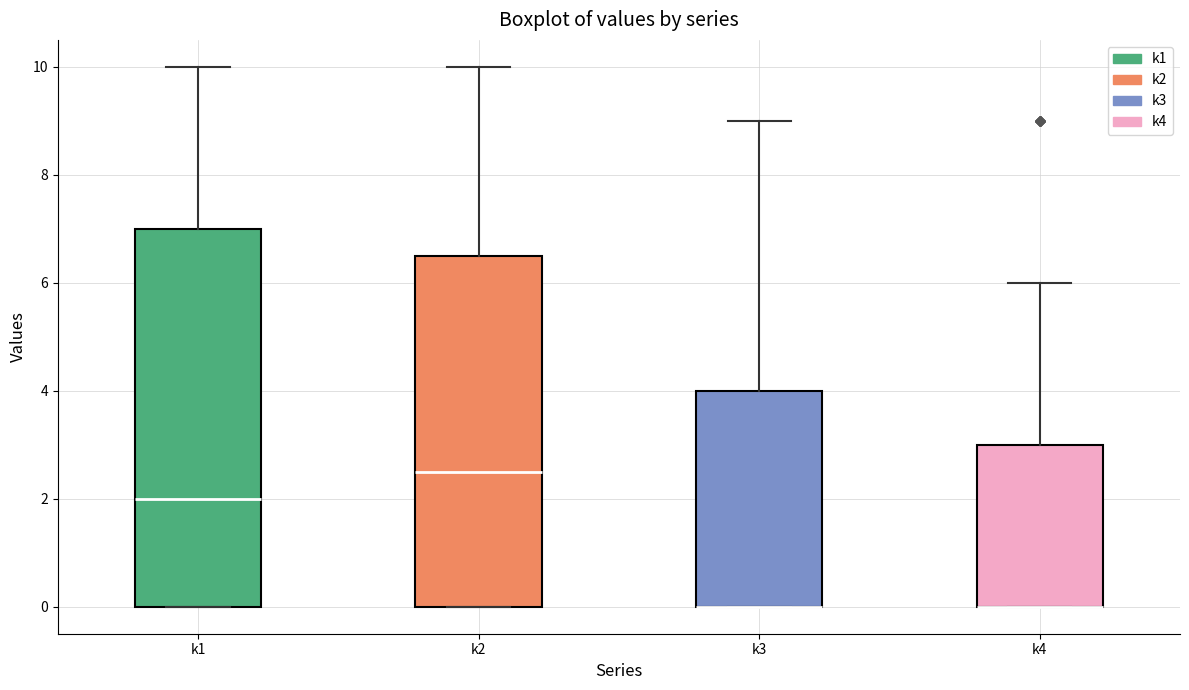

Reading left to right, read every box against the y-axis: the position of its median line, the range the box covers, and the ends of its whiskers. The values are not printed on the chart, so give them approximately, as read against the axis.

k1: median 2.0, box 0.0 to 7.0, whiskers 0.0 to 10.0
k2: median 2.6, box 0.0 to 6.6, whiskers 0.0 to 10.0
k3: median 0.0 (drawn on the box's lower edge), box 0.0 to 4.0, whiskers 0.0 to 9.0
k4: median 0.0 (drawn on the box's lower edge), box 0.0 to 3.0, whiskers 0.0 to 6.0